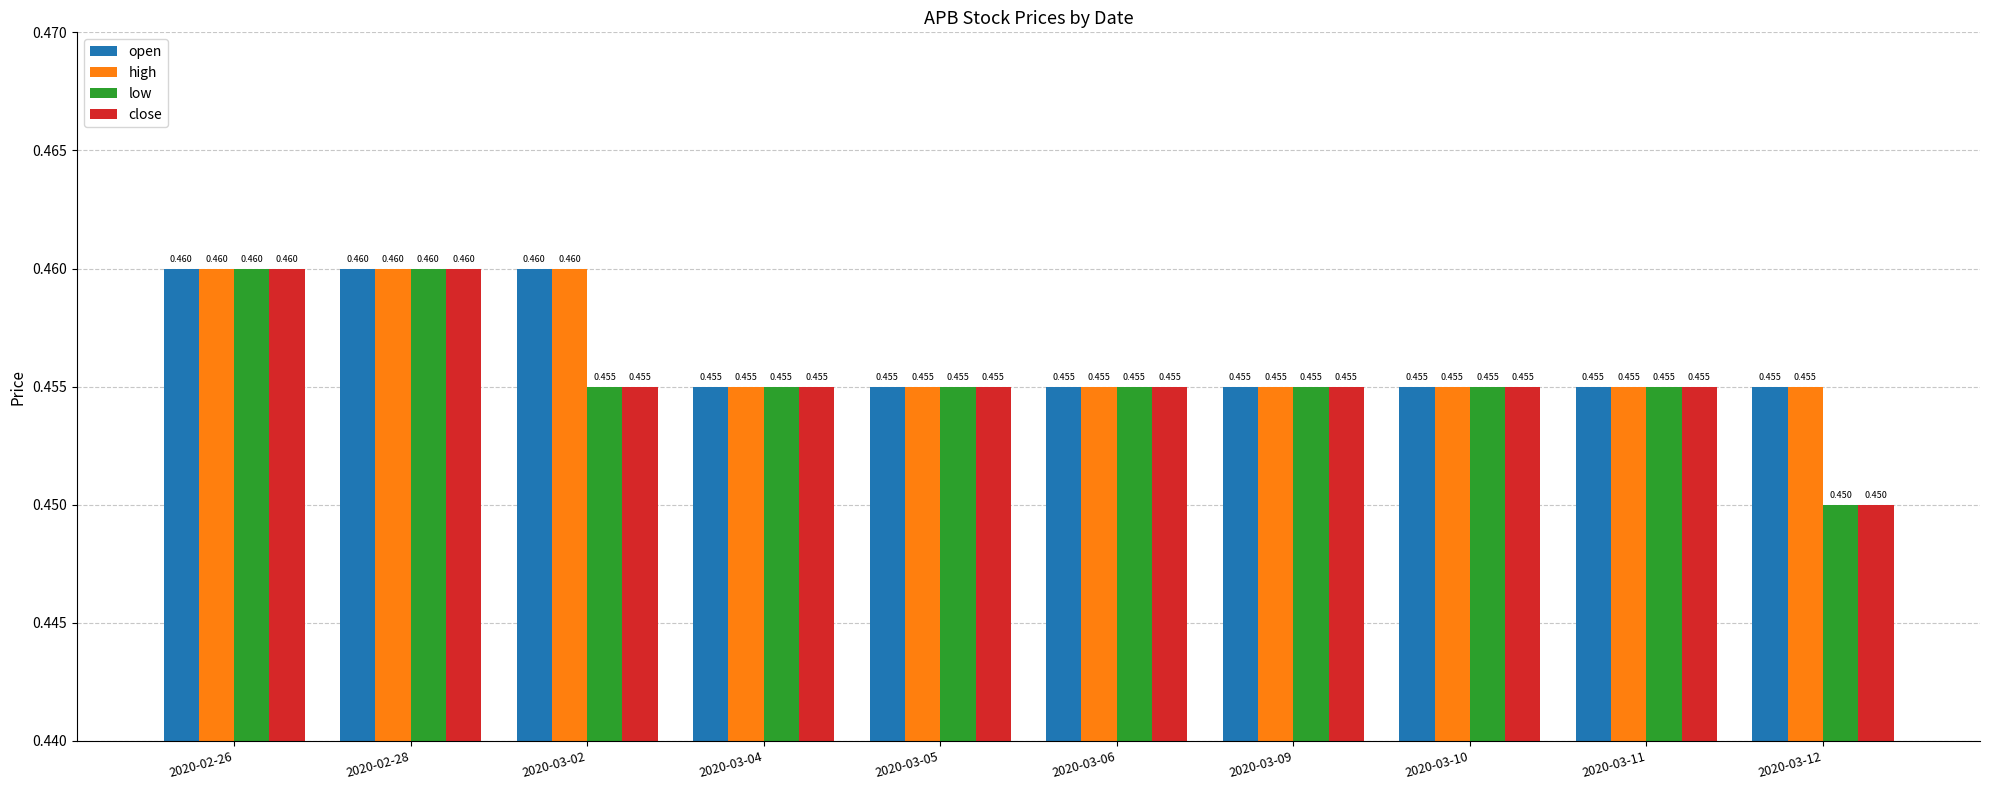

Count the high values in the range 0 to 1.

10